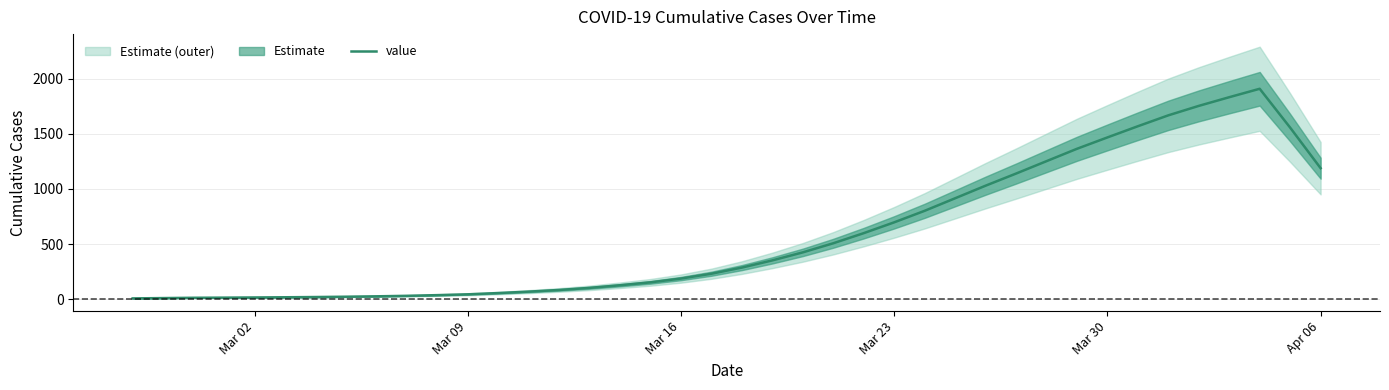

Which label corresponds to the smallest value in the chart?

Mar 02